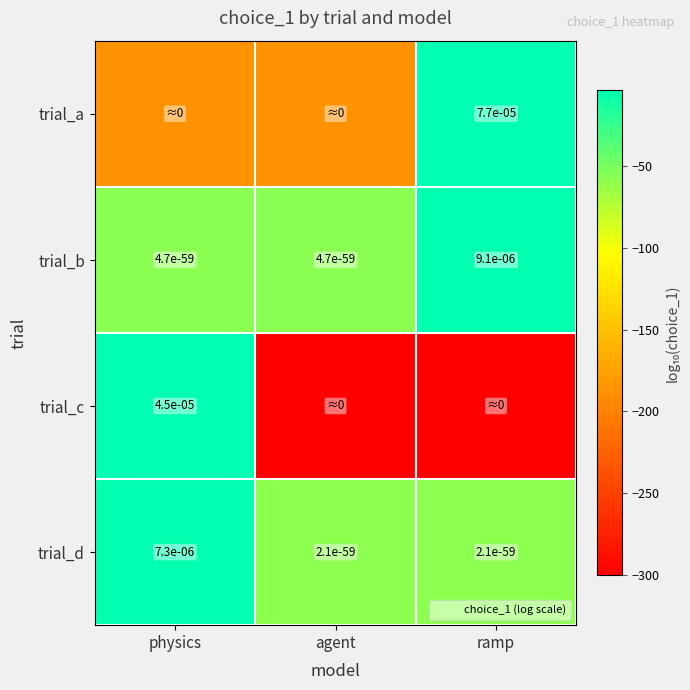

Which category has the highest value in the trial_d series?

physics